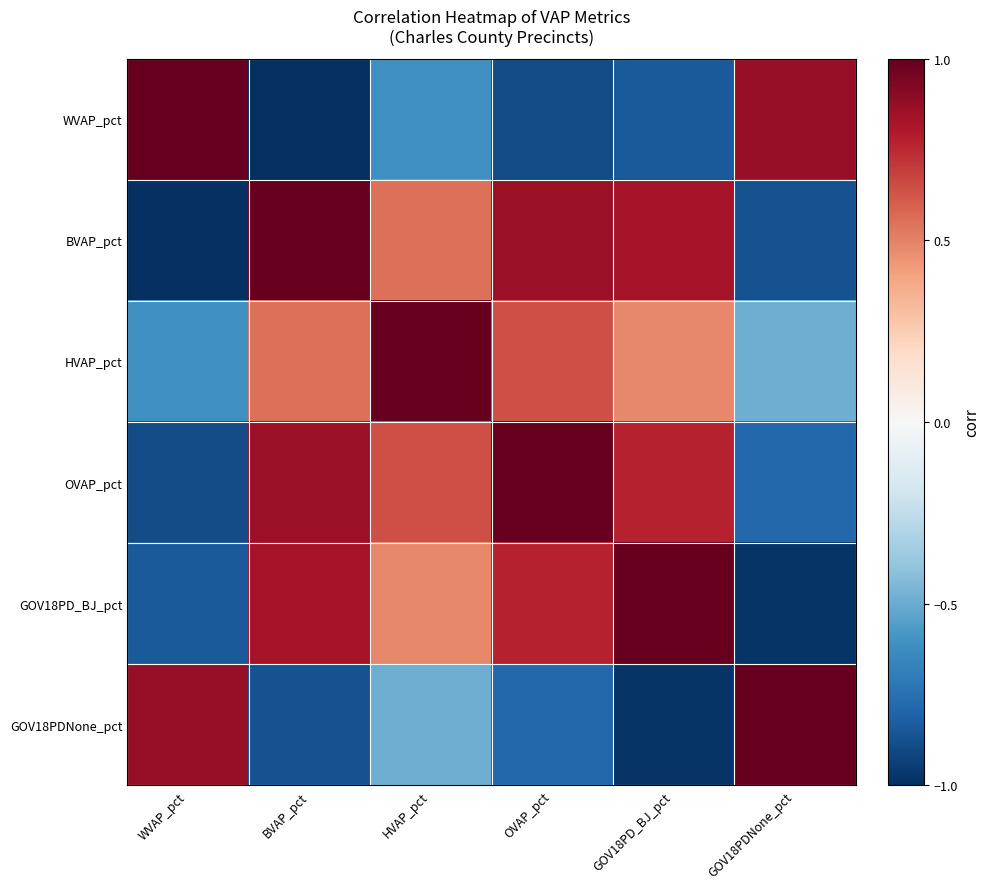

What is the difference between the highest and lowest values at BVAP_pct?

2.0